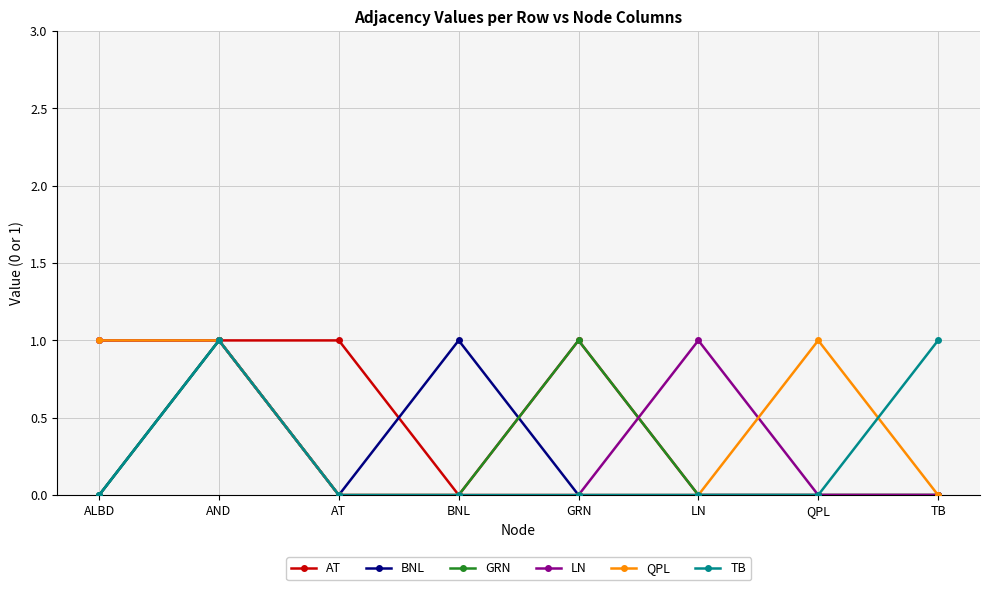

At which category does BNL reach its first local valley?

AT